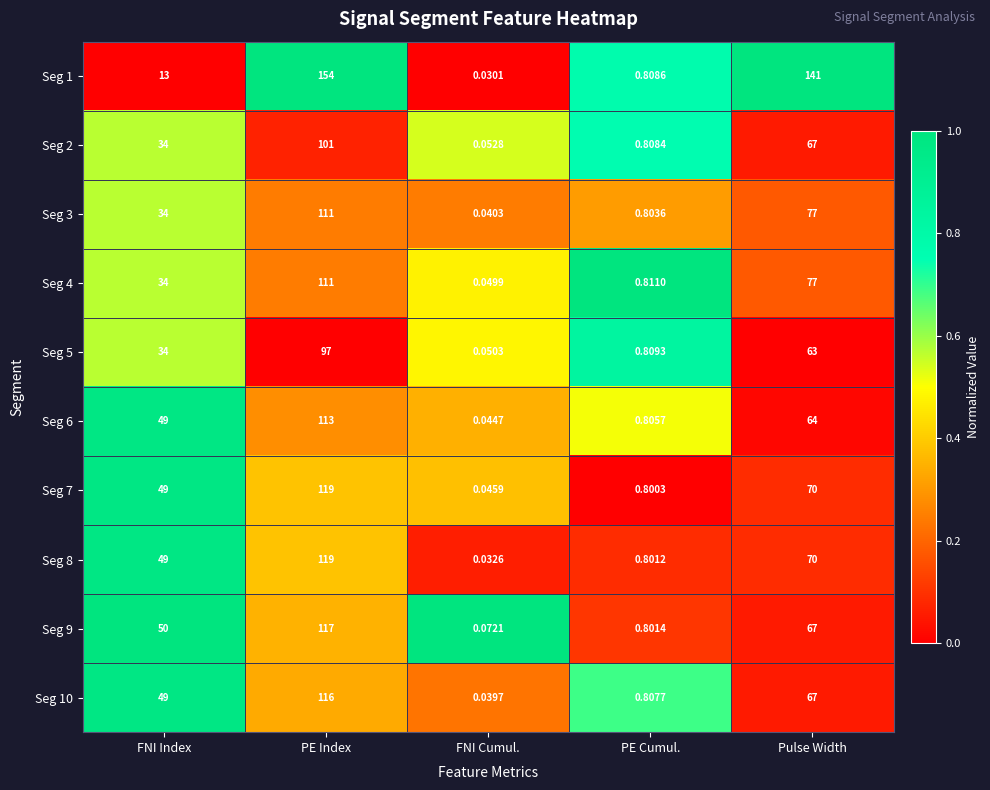

Which series has the widest spread of values?

Seg 1